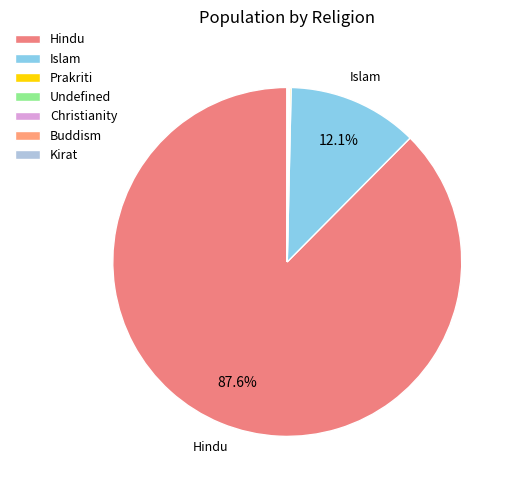

True or false: Christianity accounts for 1% of the total.

False